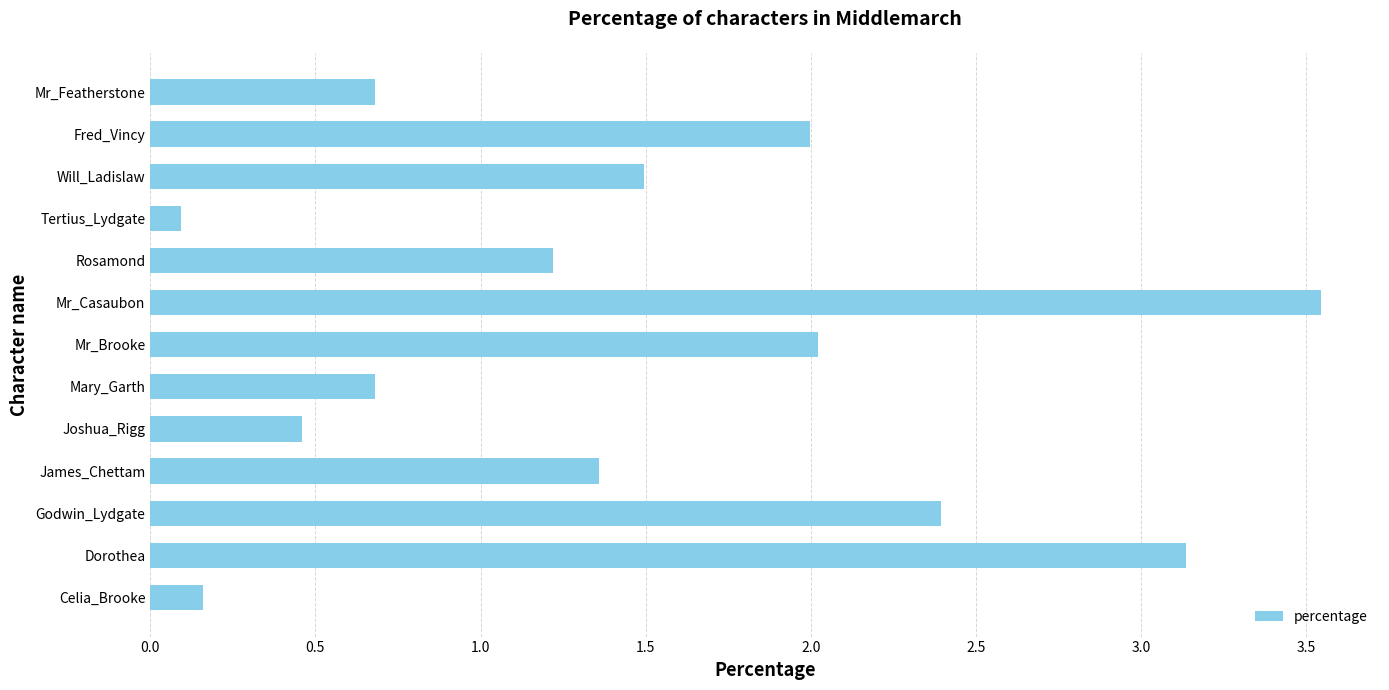

What is the difference between the second highest and second lowest values?

3.0